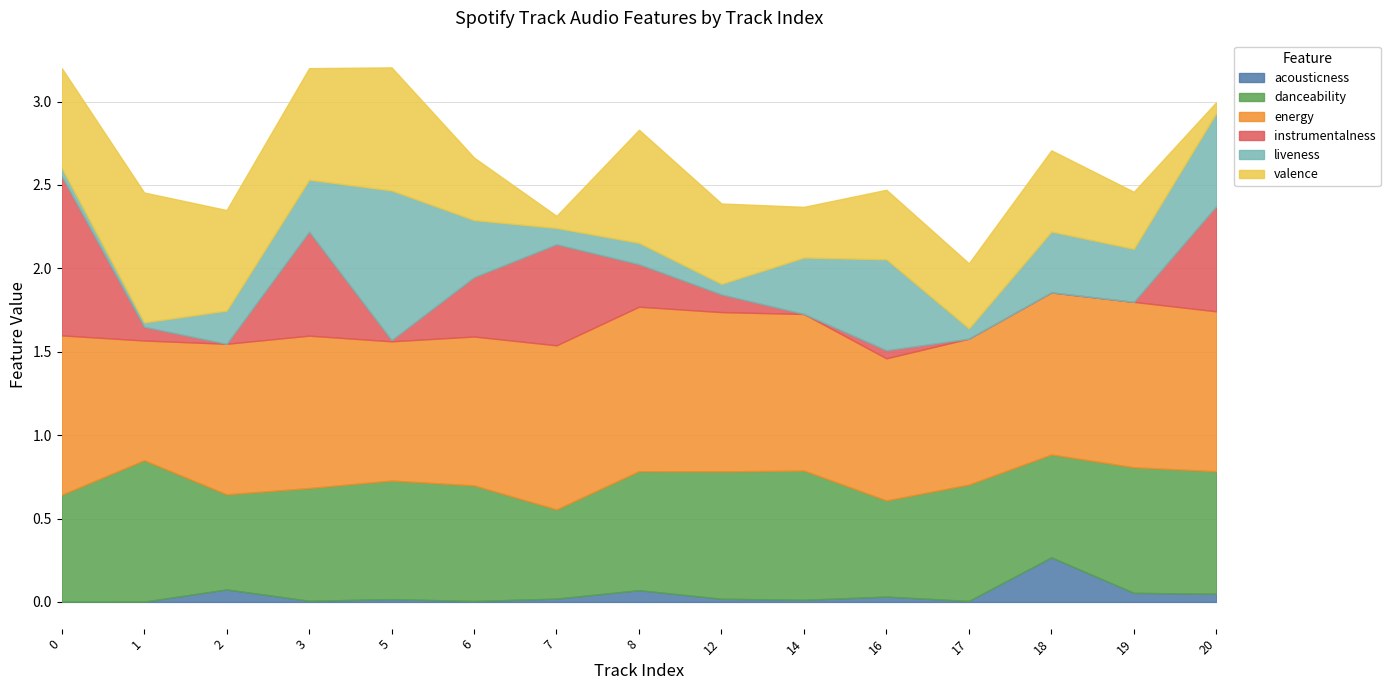

True or false: liveness has more than 2 interior local peaks.

True